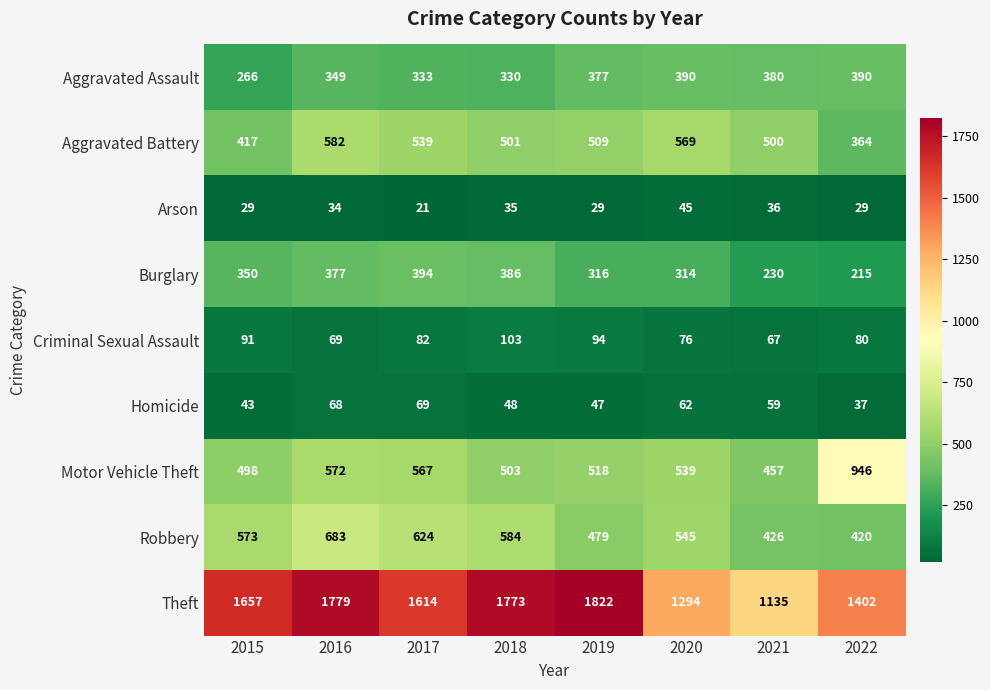

How many data points does each series have?

8